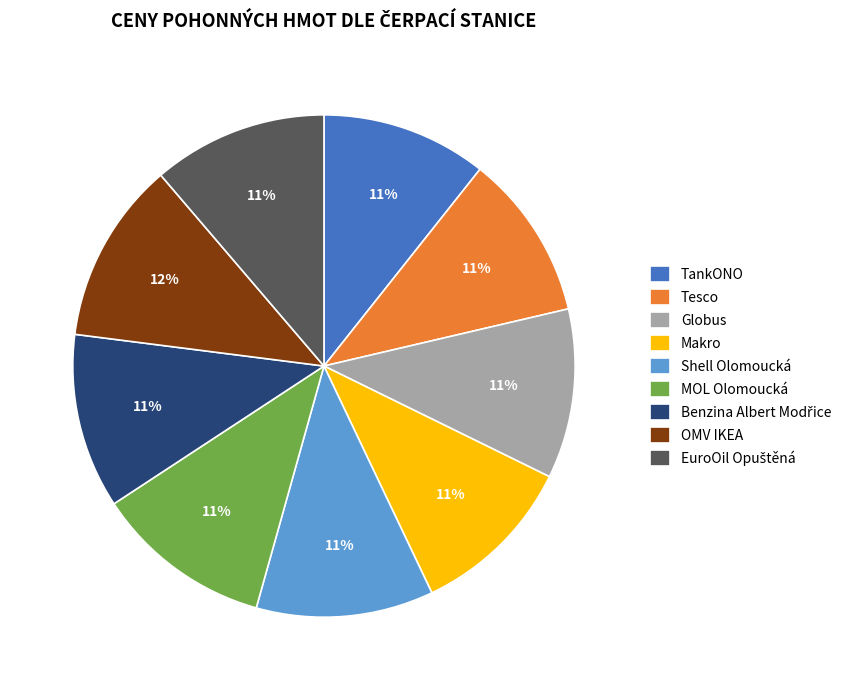

Is there a majority slice in this chart?

No